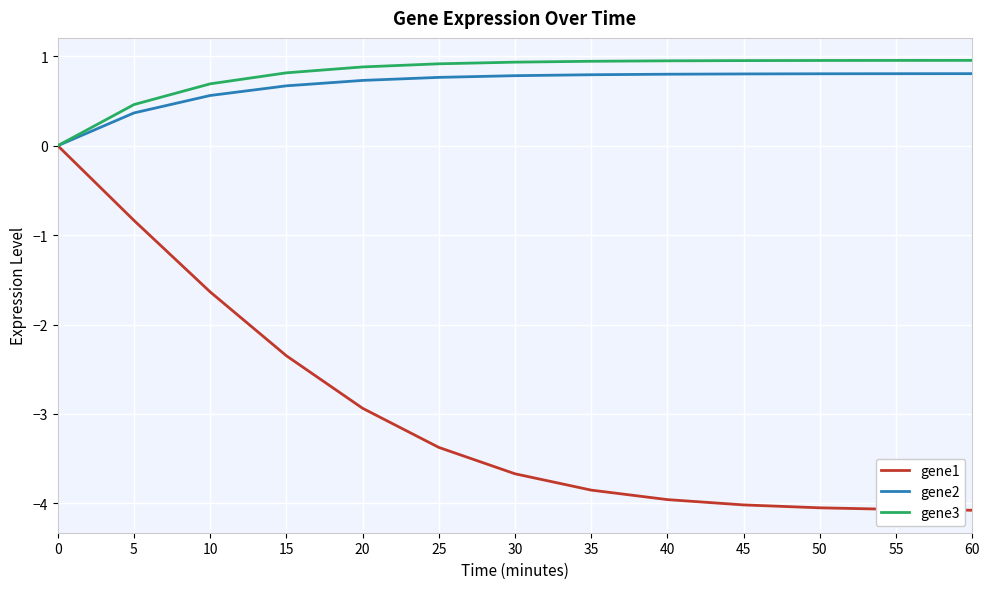

What is the maximum value shown in the chart?

1.0